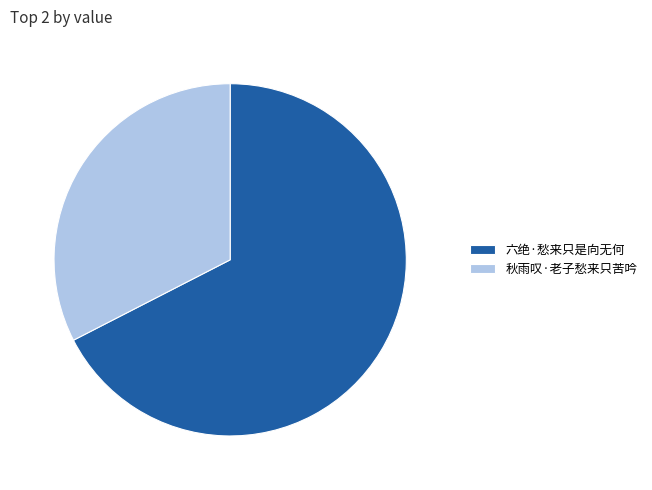

Rank the categories by value from lowest to highest.

秋雨叹·老子愁来只苦吟, 六绝·愁来只是向无何